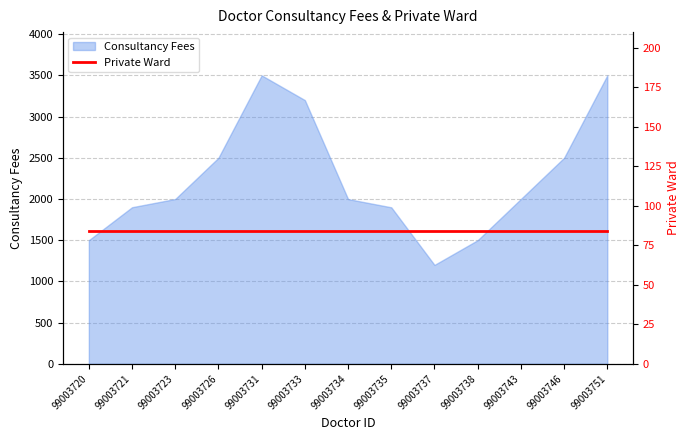

Where is the data nearest to the value 2350?

99003726